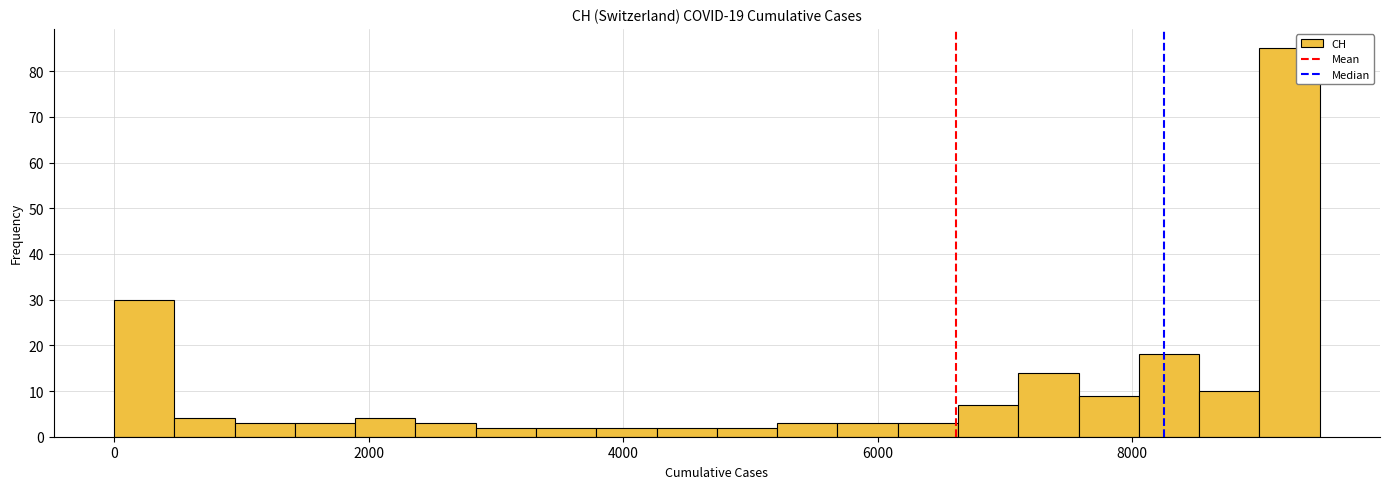

Read against the x-axis, roughly where is the centre of the tallest bar?

9200